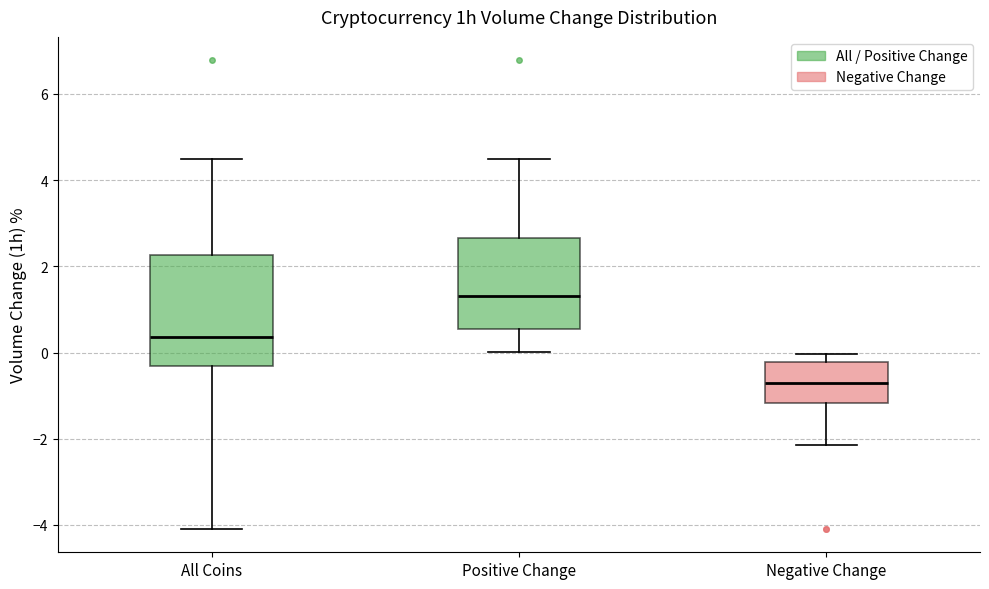

Reading left to right, transcribe this box plot: for each box, give where its median line is, the range the box spans, and where its two whiskers end, as read against the y-axis. The values are not printed on the chart, so give them approximately, as read against the axis.

All Coins: median 0.4, box -0.4 to 2.2, whiskers -4.0 to 4.4
Positive Change: median 1.4, box 0.6 to 2.6, whiskers 0.0 to 4.4
Negative Change: median -0.6, box -1.2 to -0.2, whiskers -2.2 to 0.0